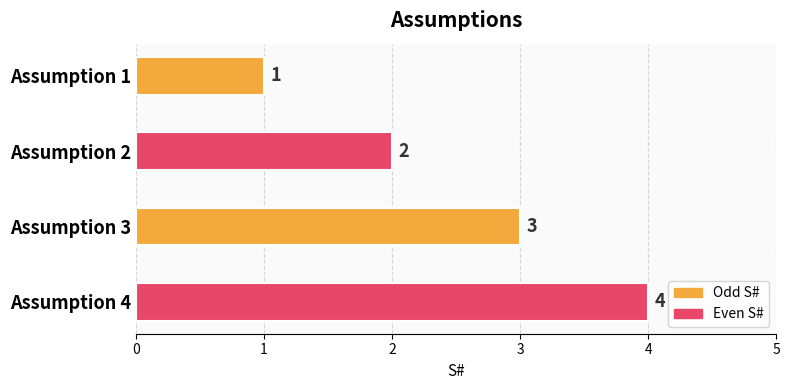

The value at Assumption 2 is 3. True or false?

False